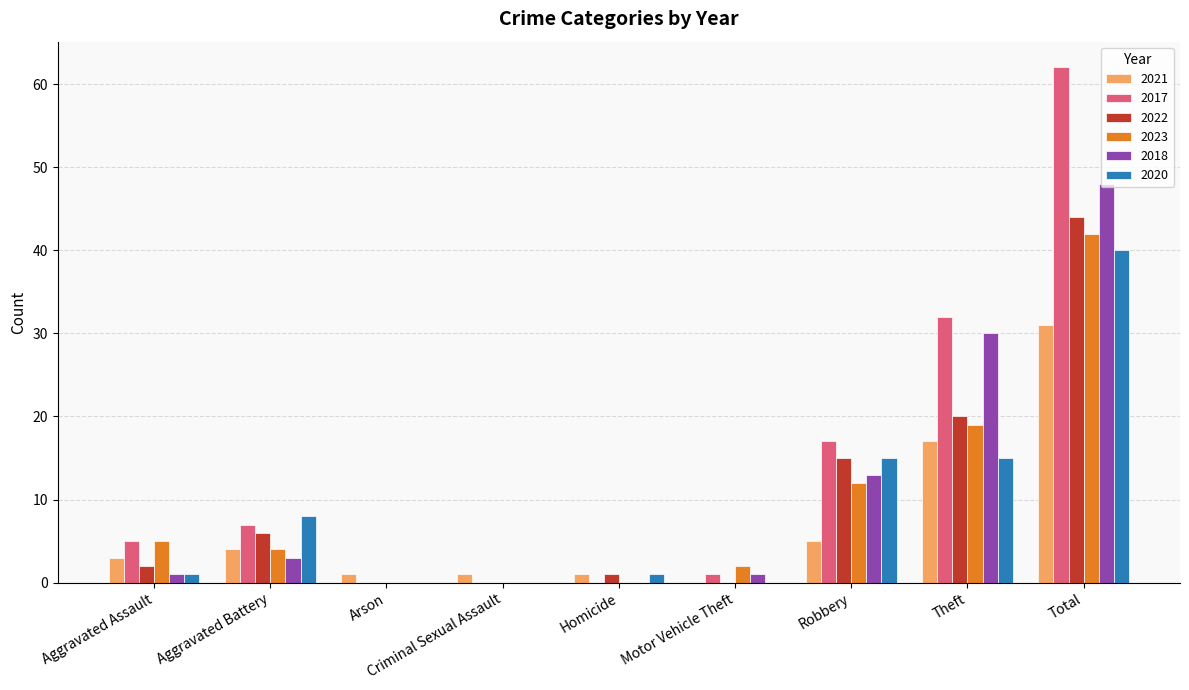

Reading left to right, transcribe all the data shown in this chart.

2021: 3	4	1	1	1	0	5	17	31
2017: 5	7	0	0	0	1	17	32	62
2022: 2	6	0	0	1	0	15	20	44
2023: 5	4	0	0	0	2	12	19	42
2018: 1	3	0	0	0	1	13	30	48
2020: 1	8	0	0	1	0	15	15	40